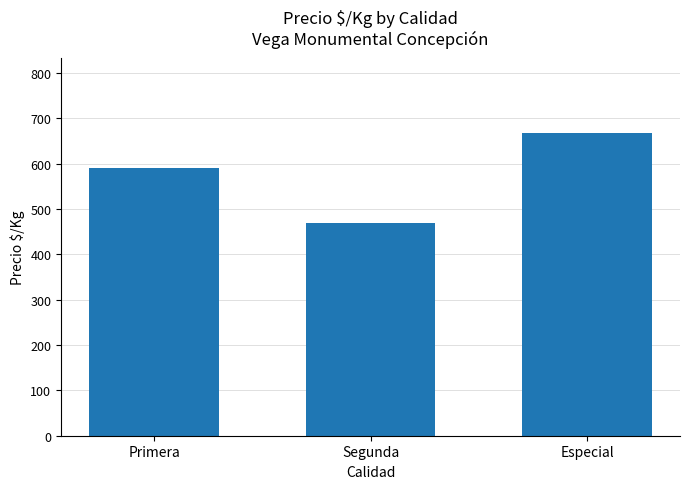

Between Especial and Segunda, which is larger?

Especial